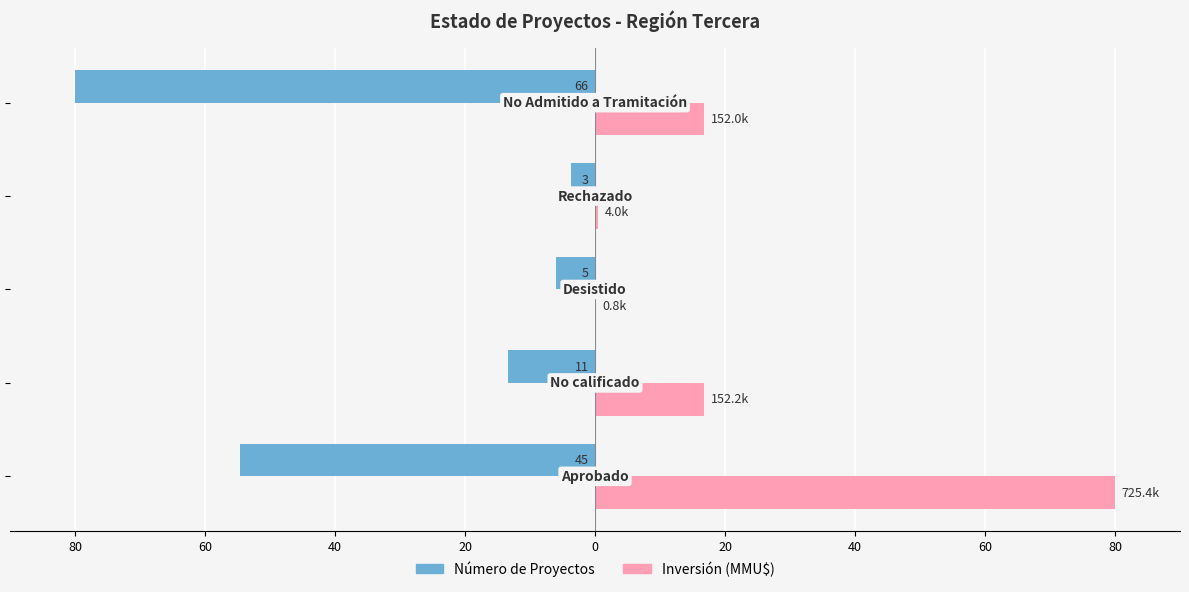

What are all the series names shown in the legend?

Número de Proyectos, Inversión (MMU$)